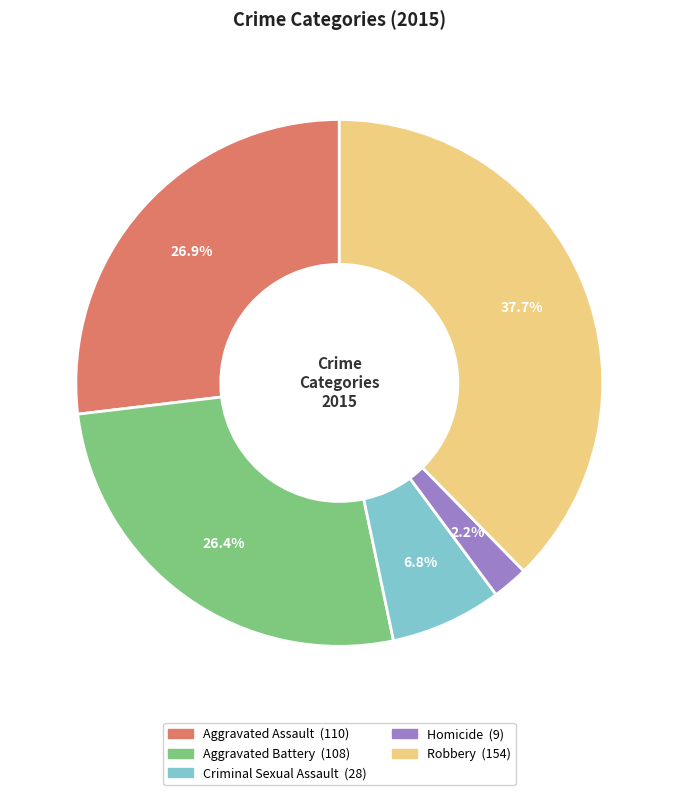

Which has a higher value, Homicide or Aggravated Battery?

Aggravated Battery